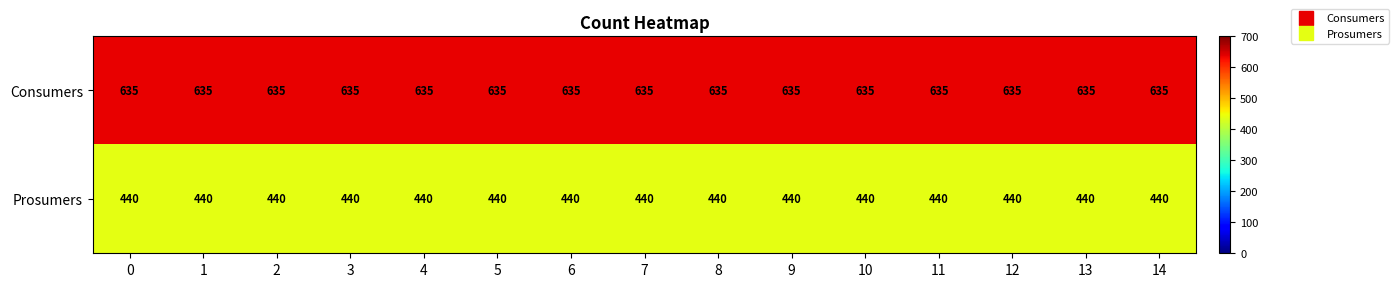

What is the minimum value shown in the chart?

440